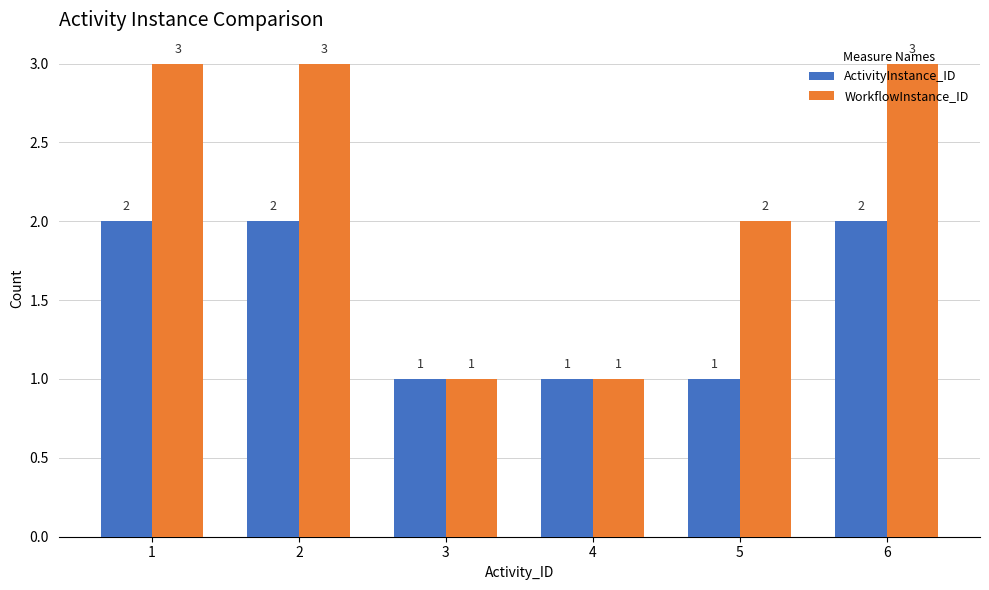

Count the number of categories in the chart.

6